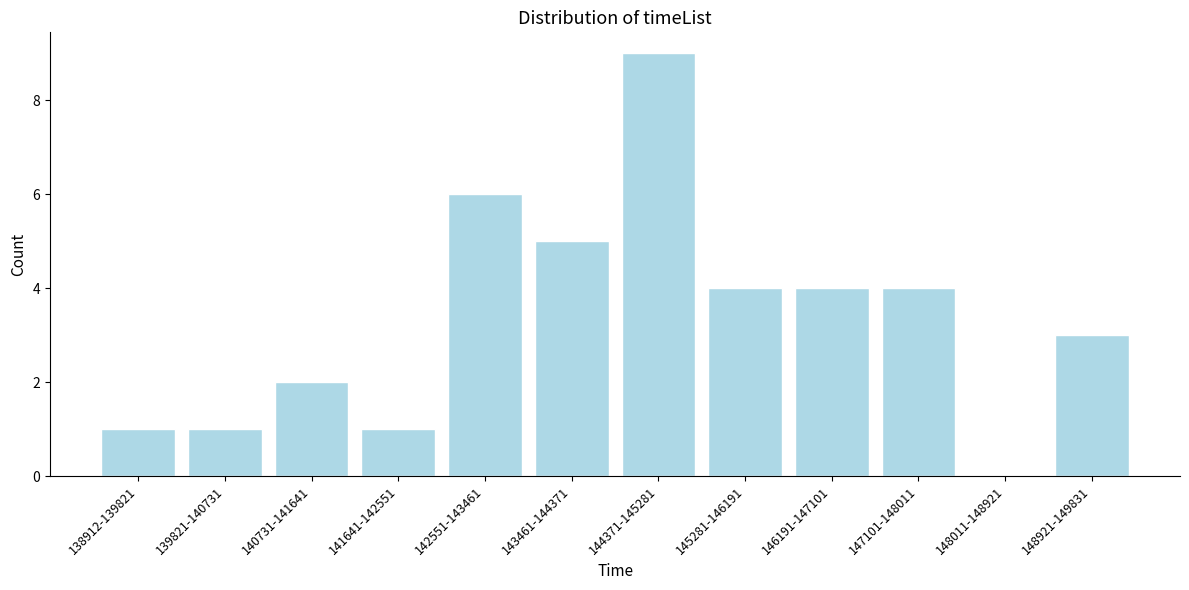

Reading right to left, transcribe all the data shown in this chart.

148921-149831=3	148011-148921=0	147101-148011=4	146191-147101=4	145281-146191=4	144371-145281=9	143461-144371=5	142551-143461=6	141641-142551=1	140731-141641=2	139821-140731=1	138912-139821=1